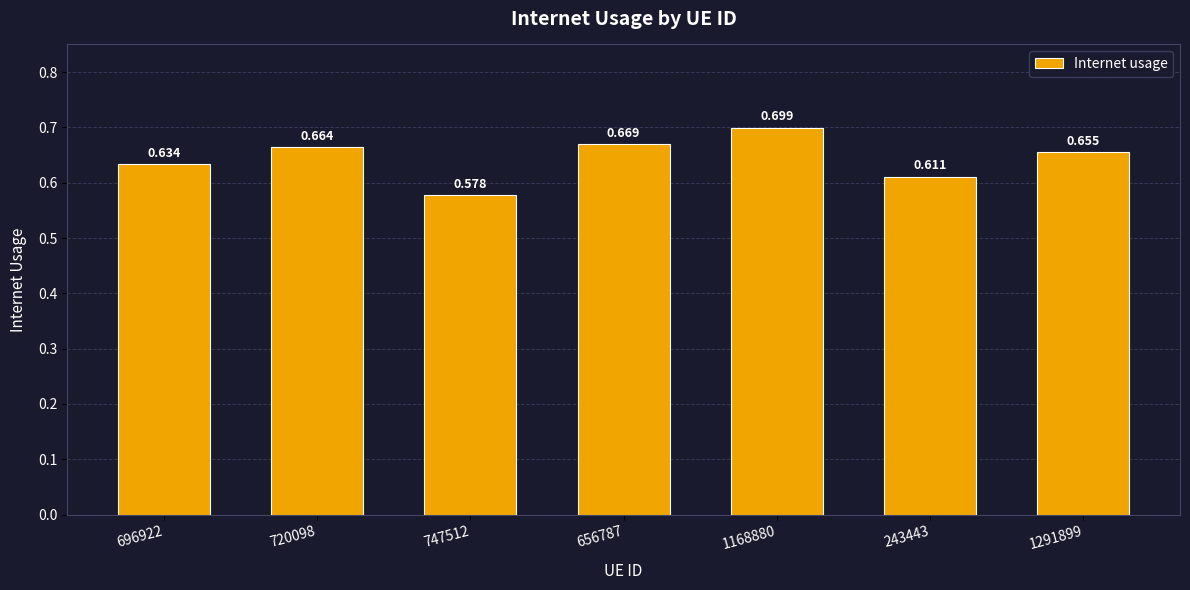

Rank the categories by value from lowest to highest.

747512, 243443, 696922, 1291899, 720098, 656787, 1168880